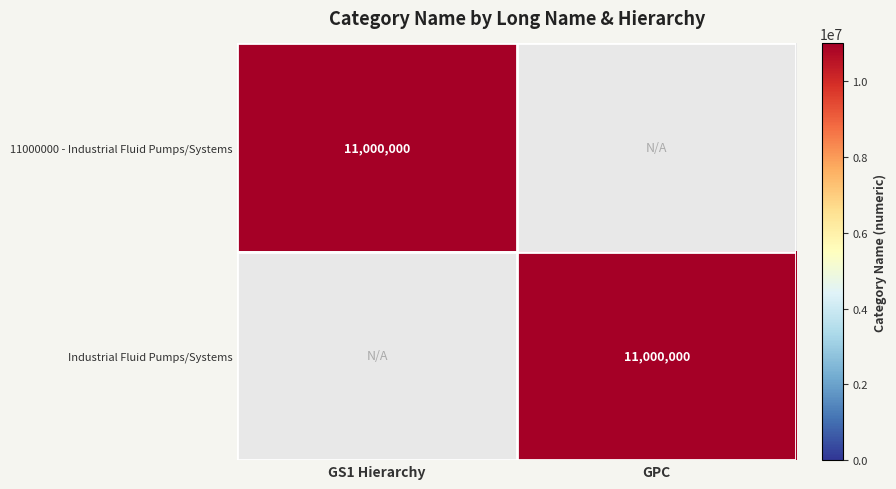

The value of Industrial Fluid Pumps/Systems at GPC is 11000000. True or false?

True